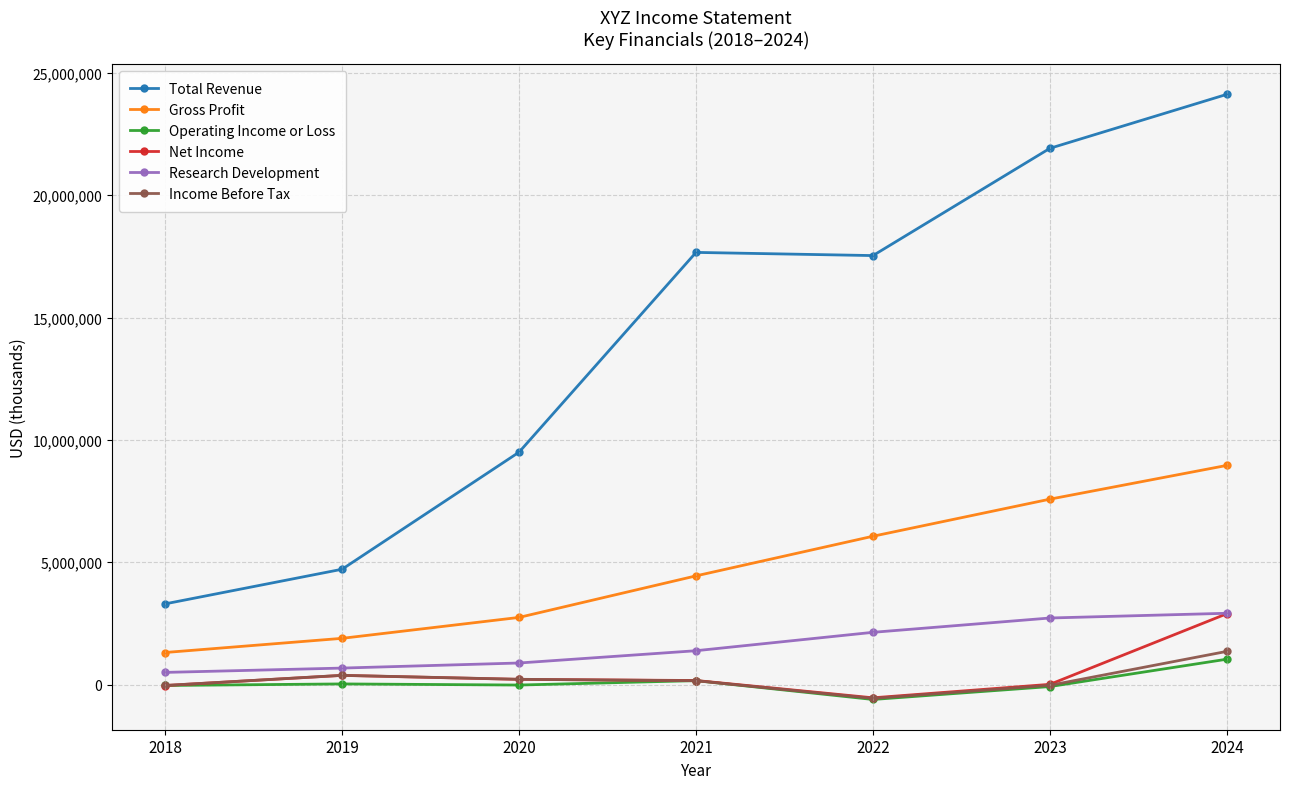

What is the value of the Gross Profit point at the 5th from the left?

6062100